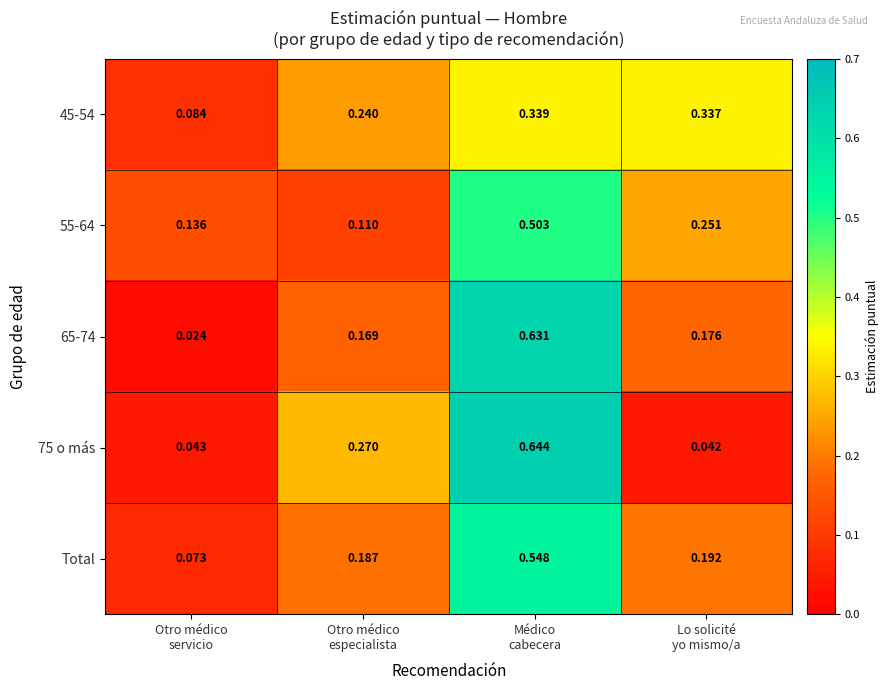

What is the total value across all series at Lo solicité
yo mismo/a?

1.0